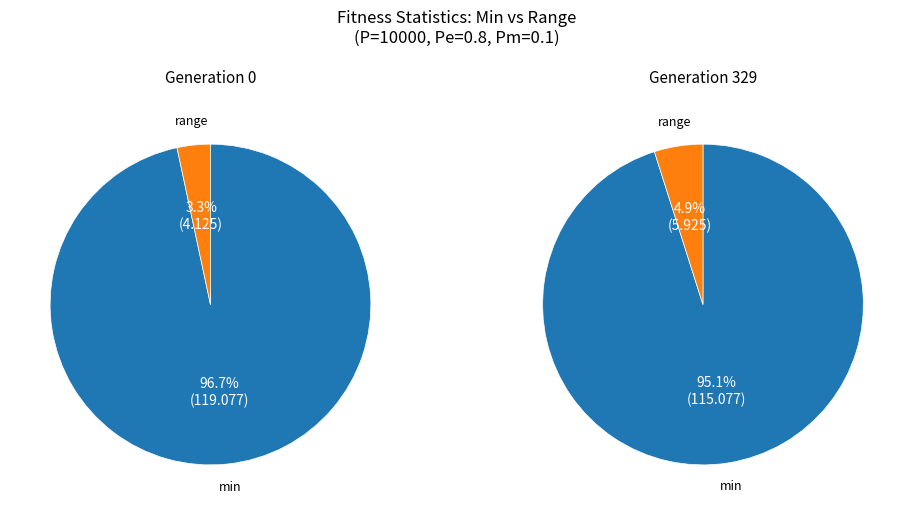

Is it true that std is 0% of the pie?

True